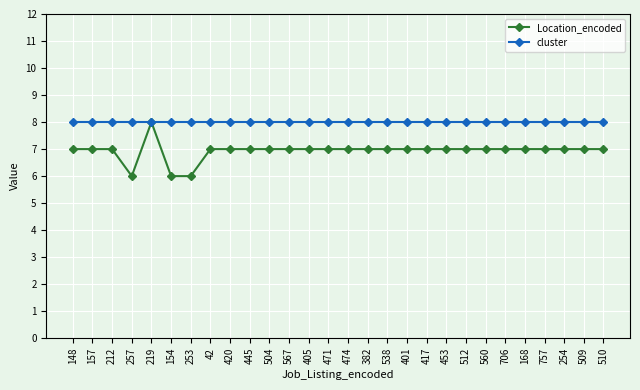

Which series has the widest spread of values?

Location_encoded